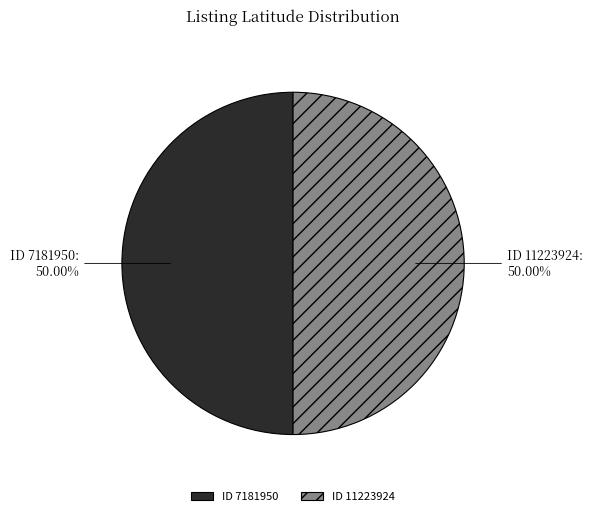

Do ID 7181950 and ID 11223924 together represent more than half of the pie?

Yes